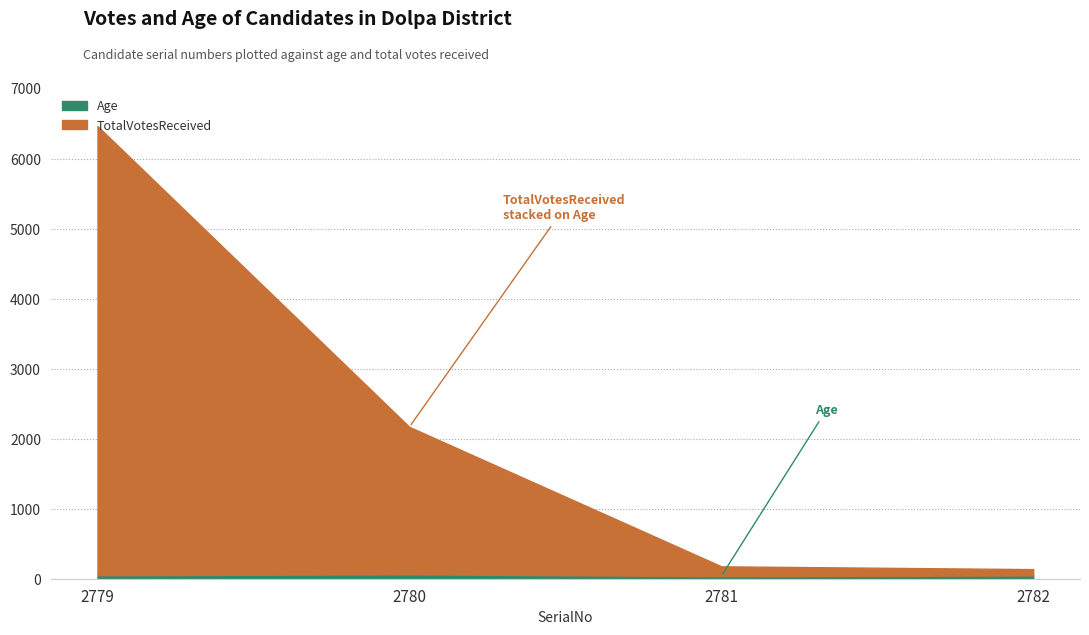

Does the chart have visible grid lines?

Yes